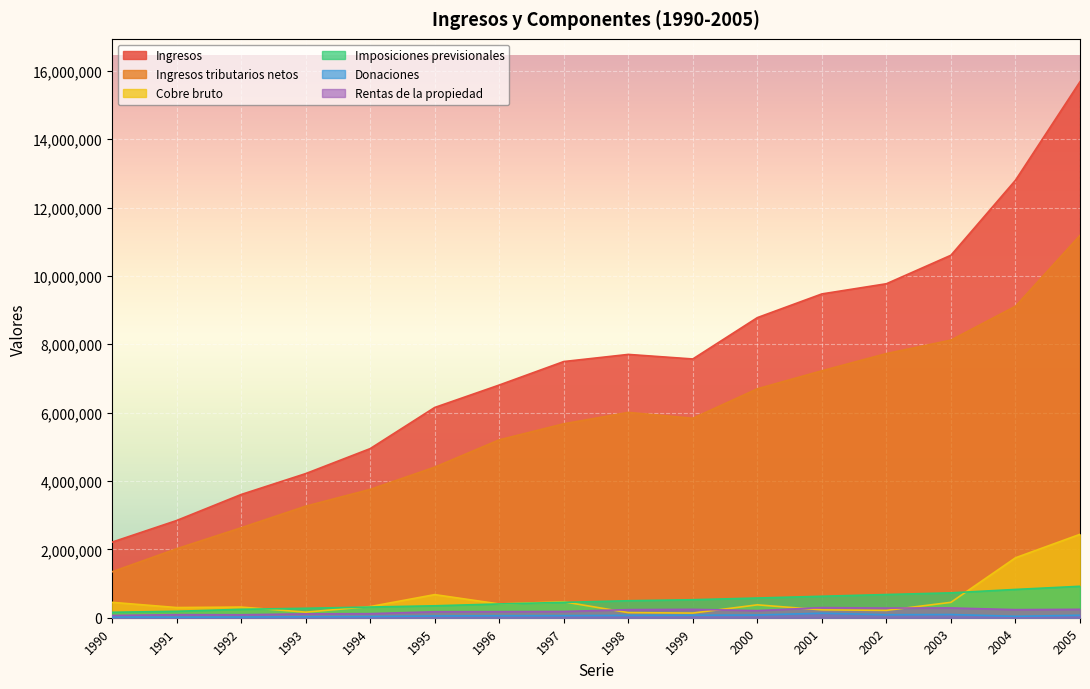

Where does the Ingresos series first go above 7569874?

1998